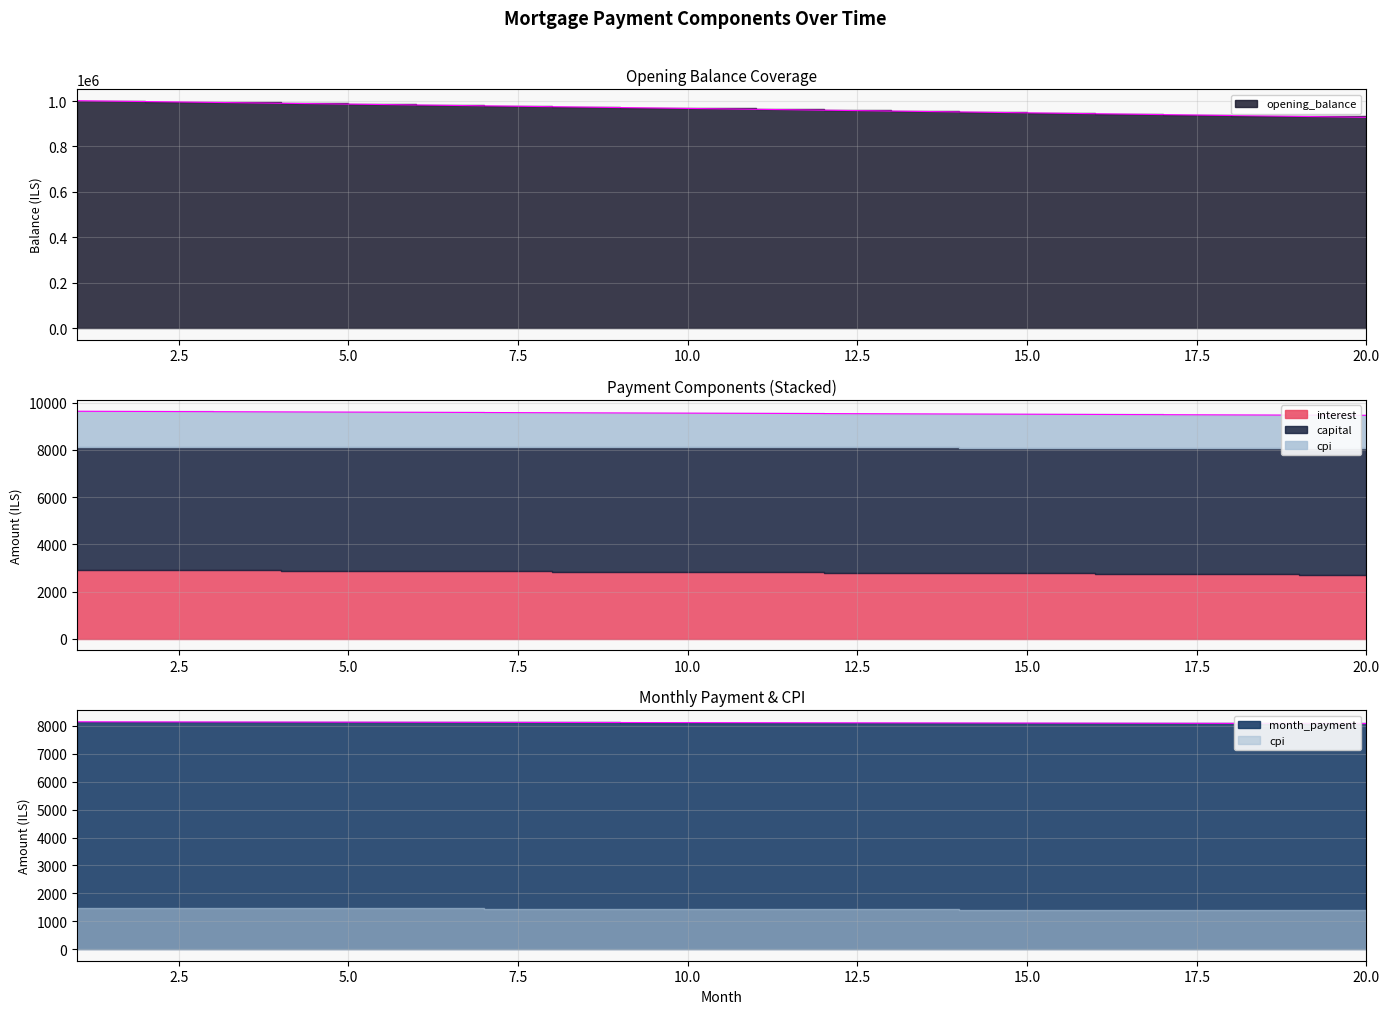

What is the greatest value displayed?

1001500.0